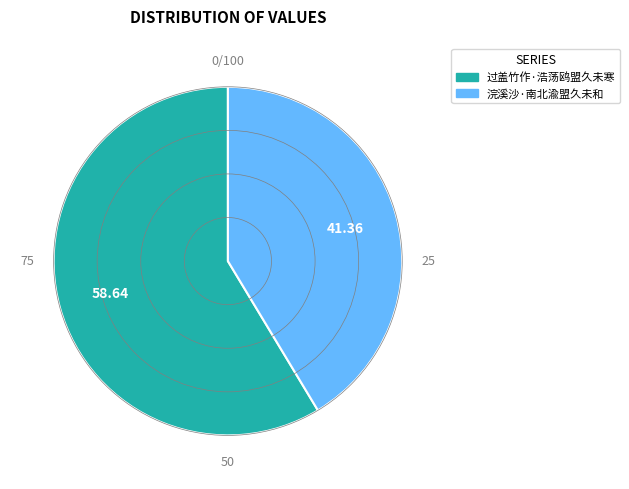

Is the sum of 过盖竹作·浩荡鸥盟久未寒 and 浣溪沙·南北渝盟久未和 greater than half?

Yes